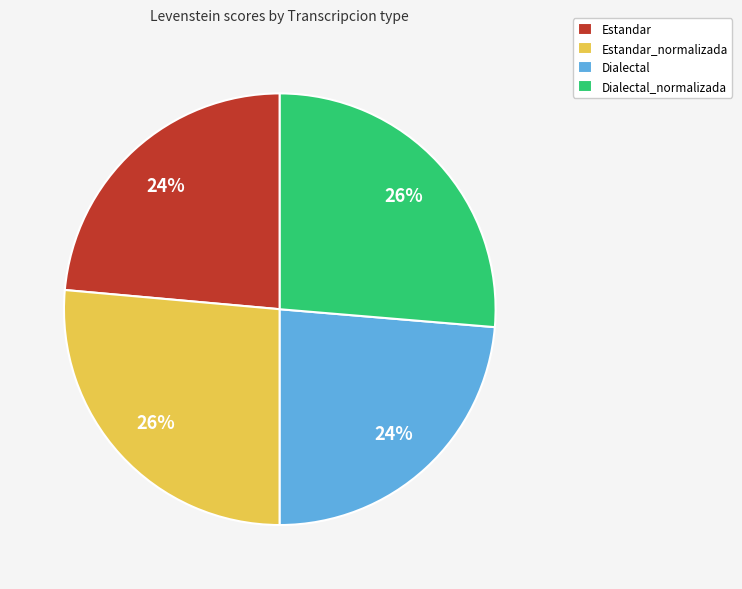

How many slices are in this pie chart?

4